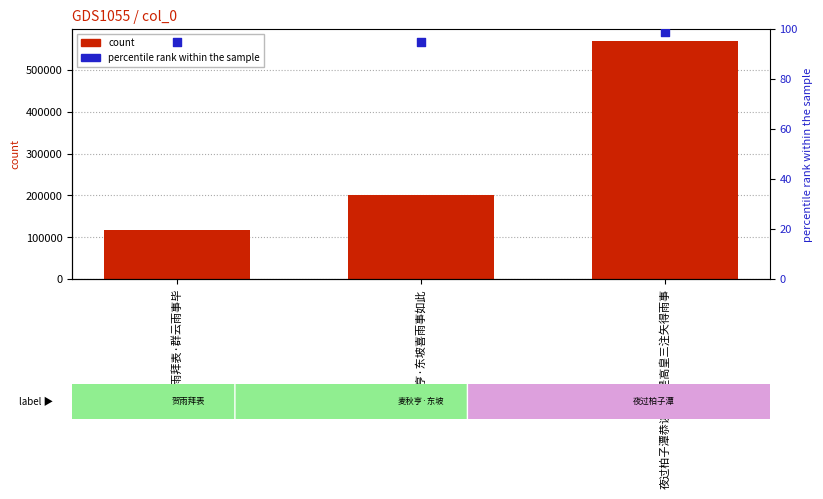

Which series has the largest Y range (max minus min)?

col_0